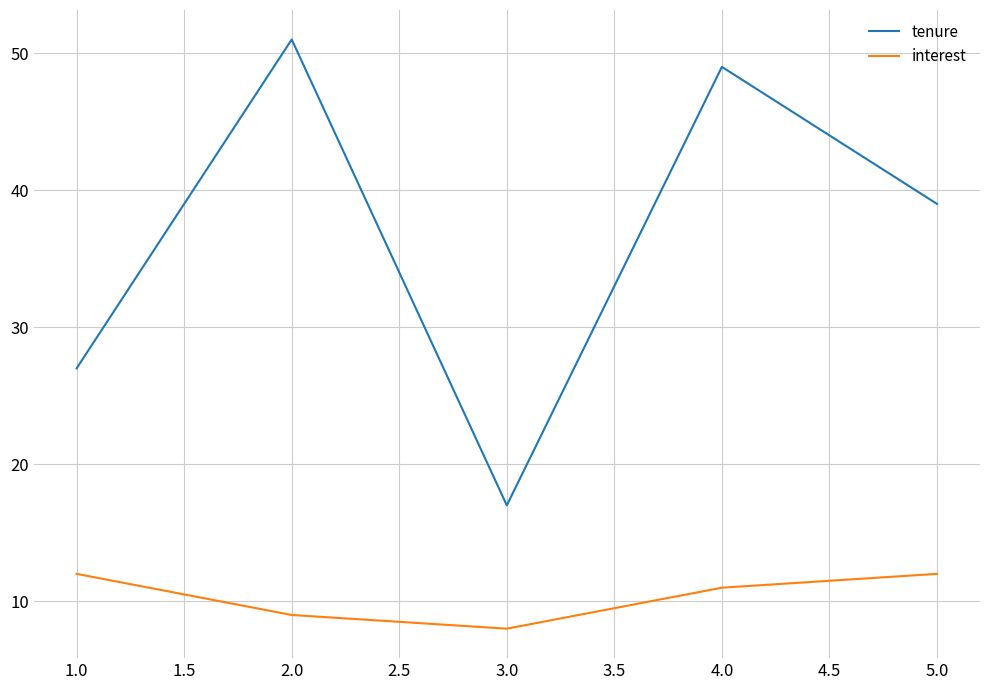

What are all the series names shown in the legend?

tenure, interest